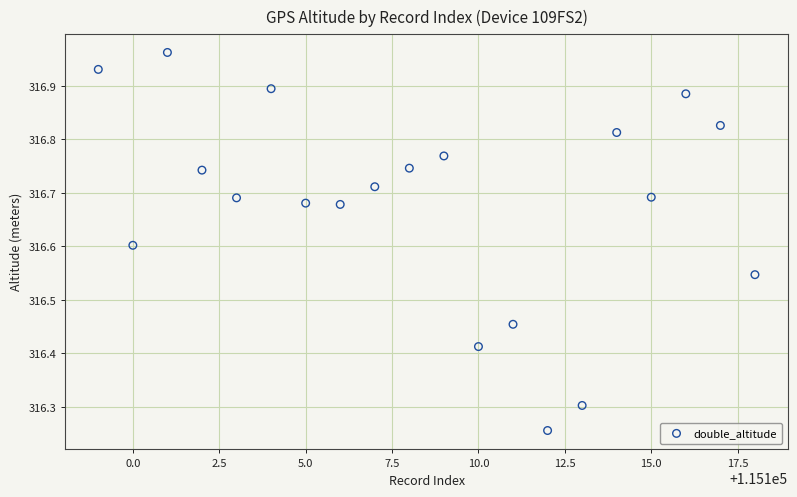

What is the range of X values (max minus min)?

19.0